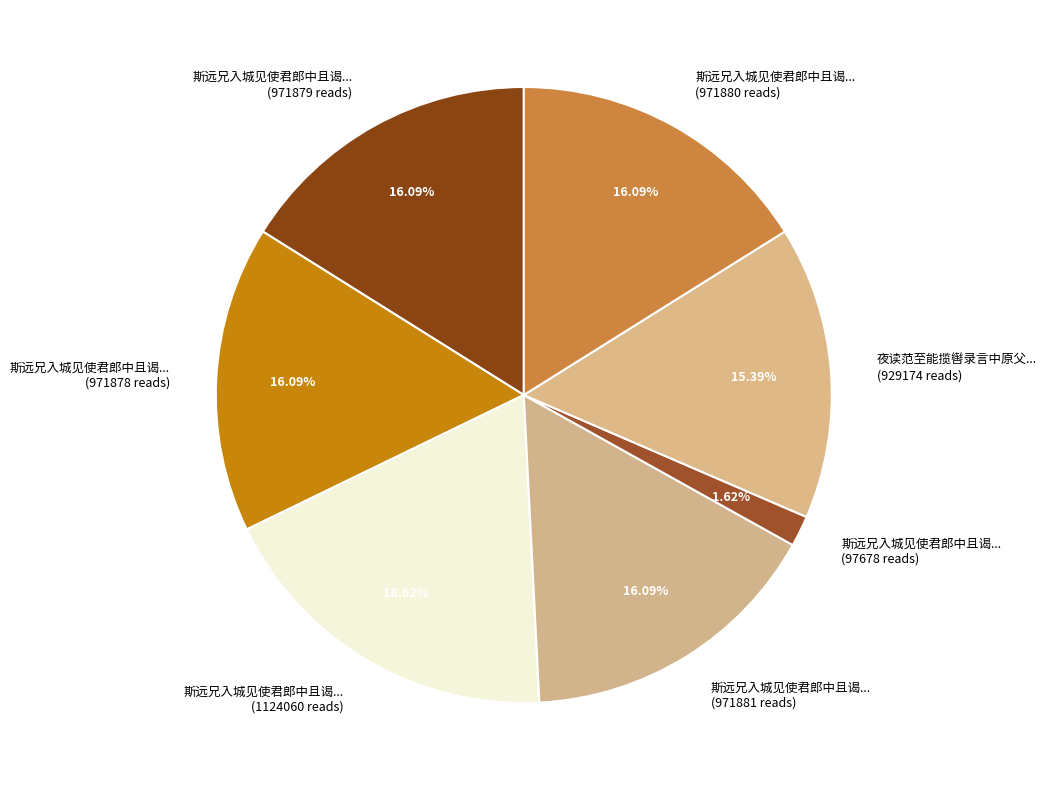

Is there any slice that represents more than half of the pie?

No